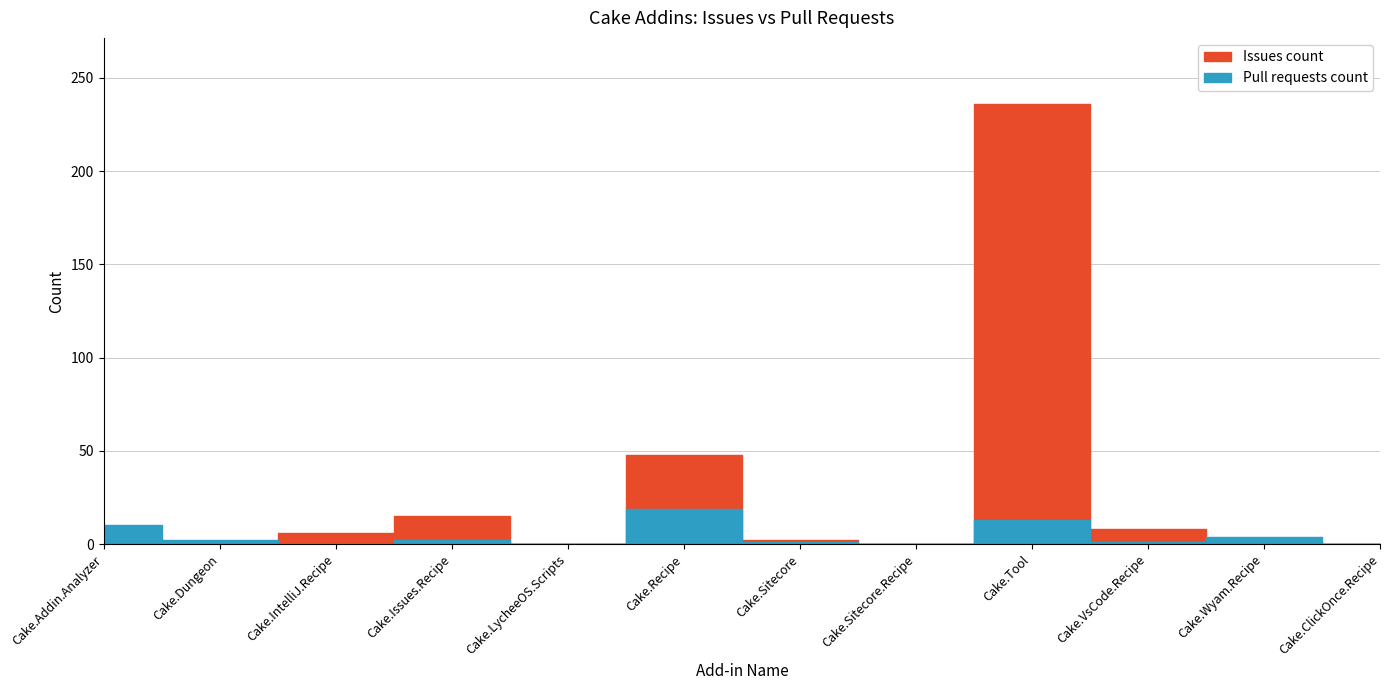

List the series in order of their peak value, highest first.

Issues count, Pull requests count